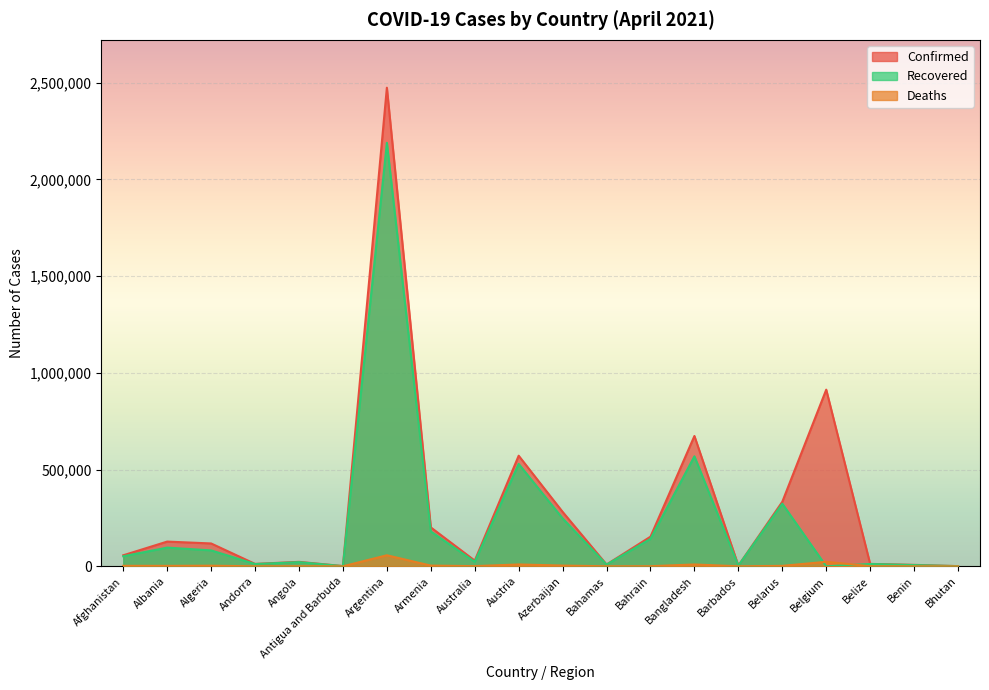

The Recovered series shows 14161 at Bahamas. True or false?

False